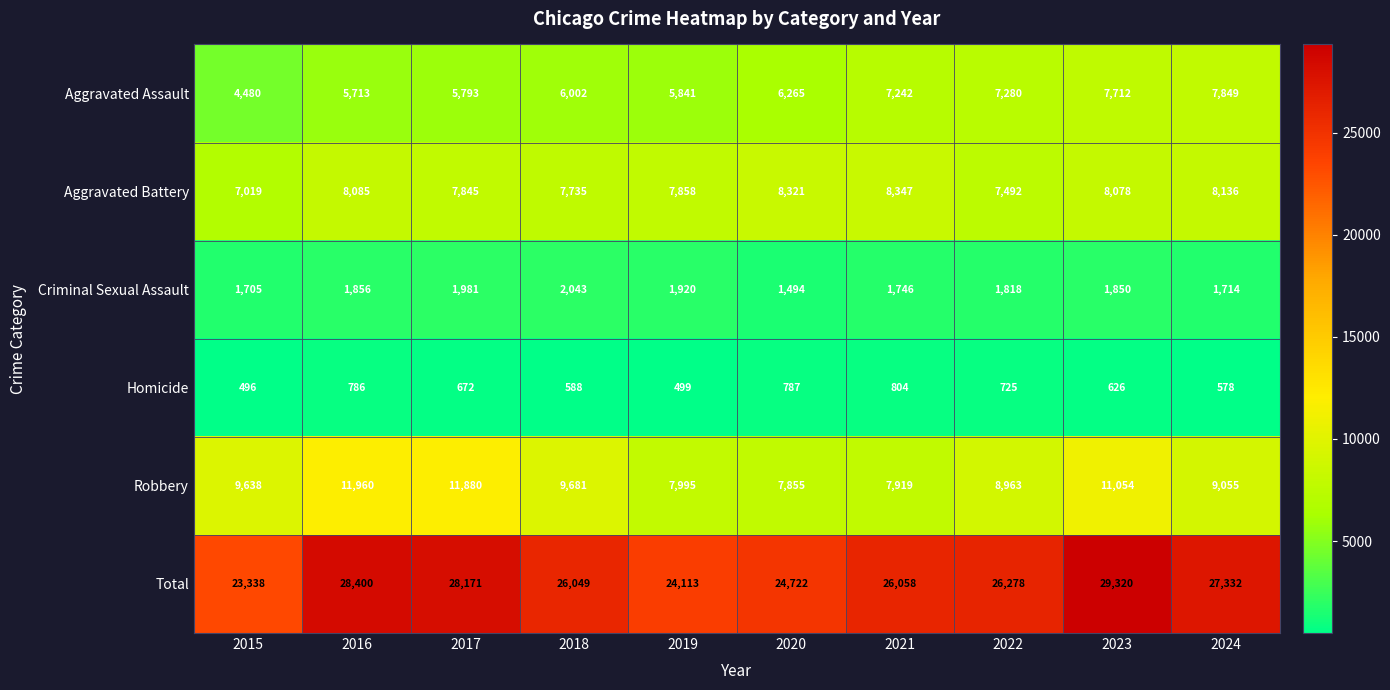

List the series in order of their peak value, highest first.

Total, Robbery, Aggravated Battery, Aggravated Assault, Criminal Sexual Assault, Homicide